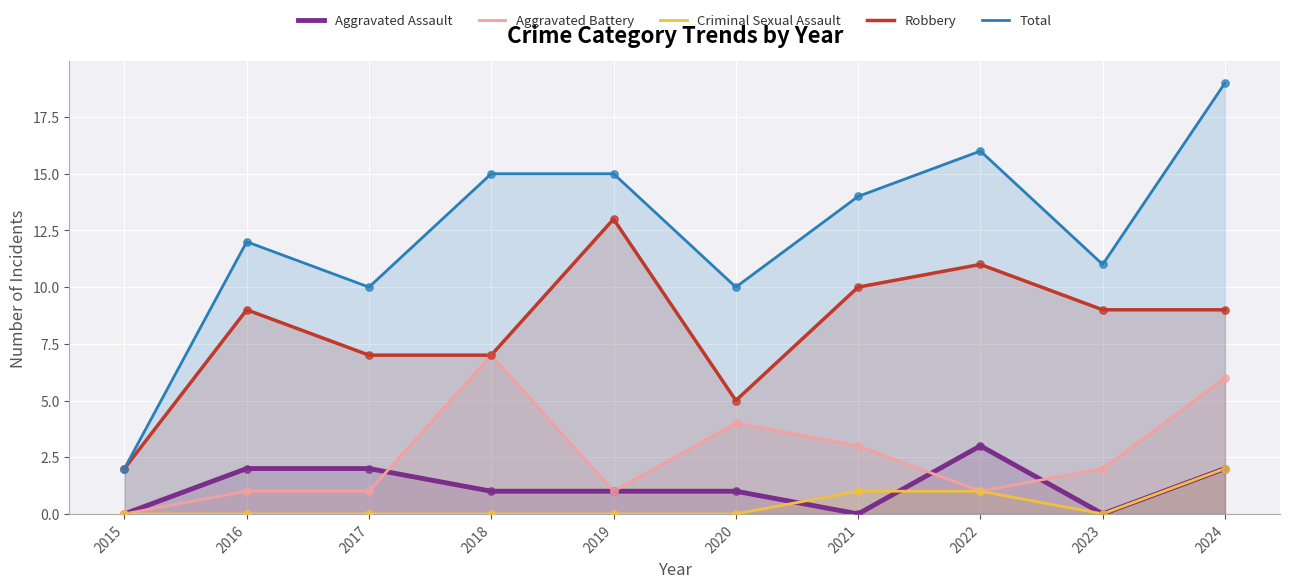

What is the total value across all series at 2019?

30